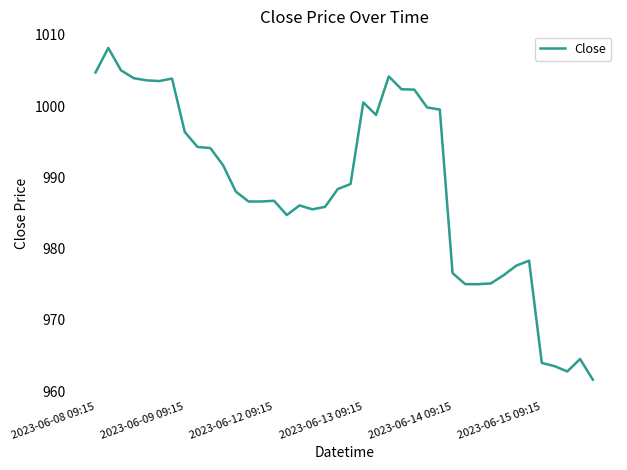

What is the difference between the maximum and minimum values?

46.6